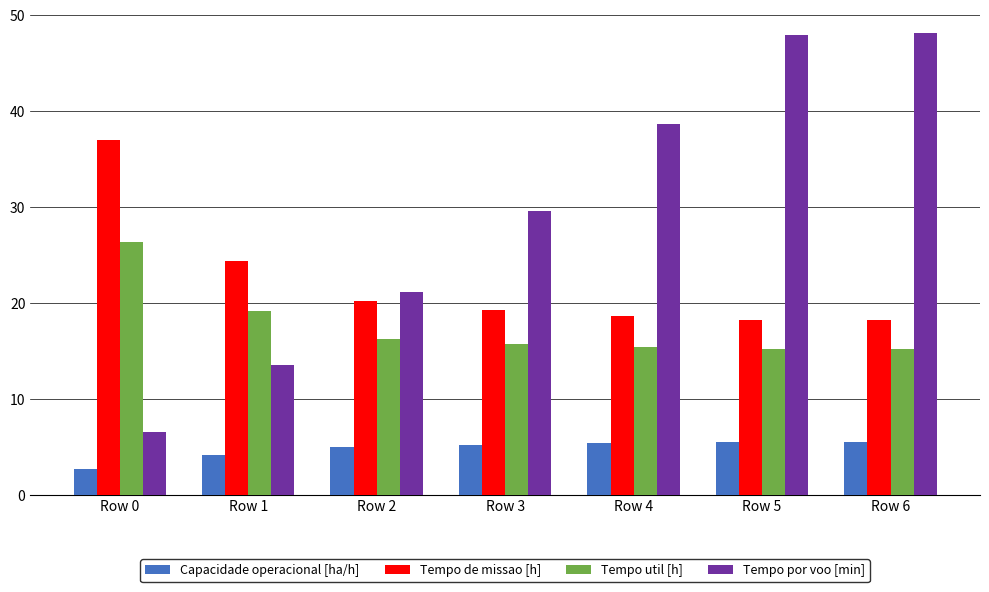

What is the maximum value for Tempo util [h]?

26.4